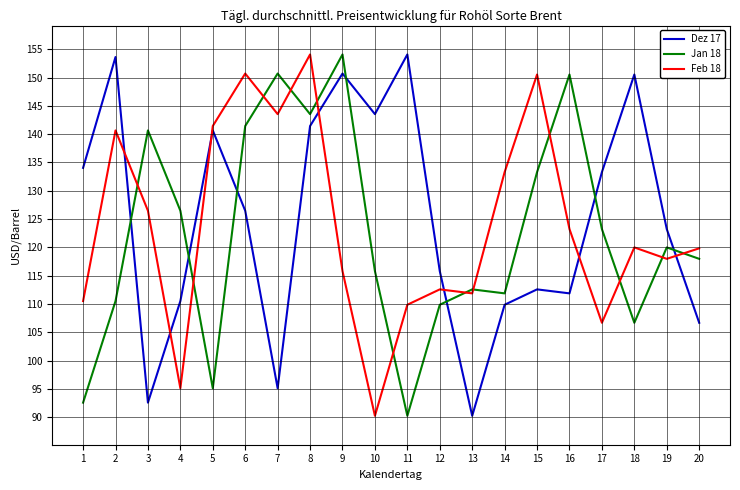

Rank the series by their average value, from lowest to highest.

Jan 18, Feb 18, Dez 17